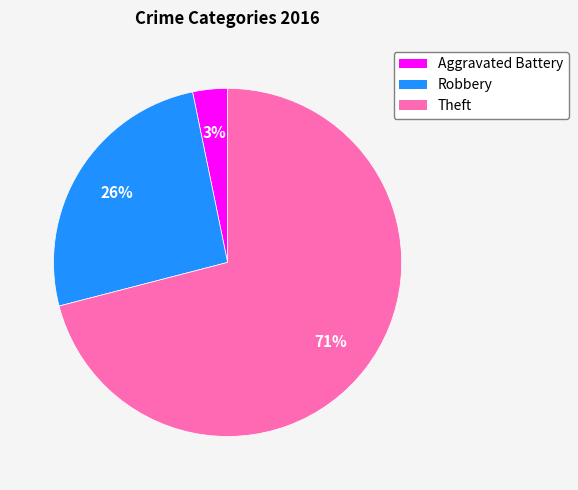

Is it true that Robbery is 12% of the pie?

False